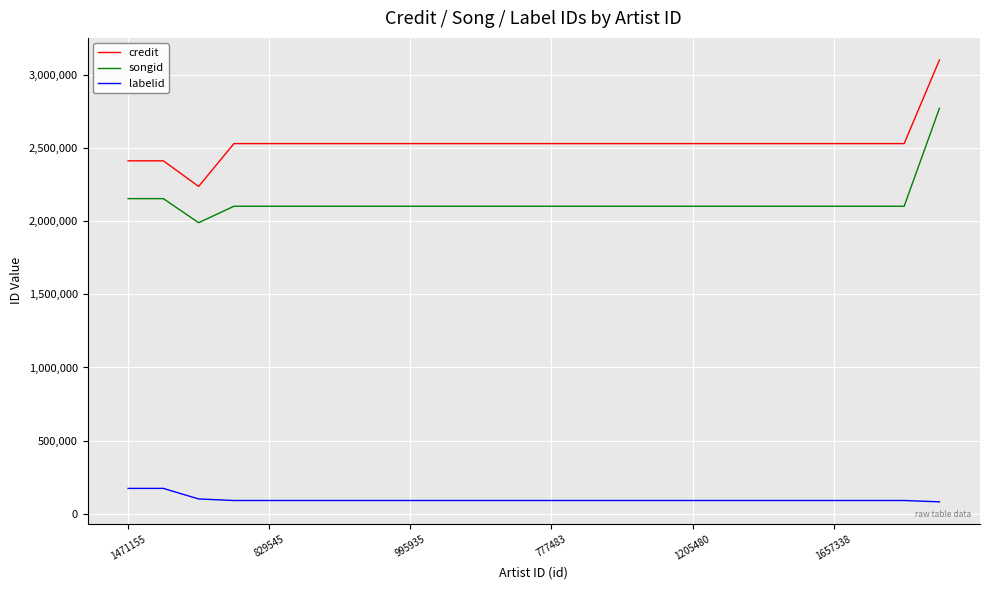

Which series has the widest spread of values?

credit